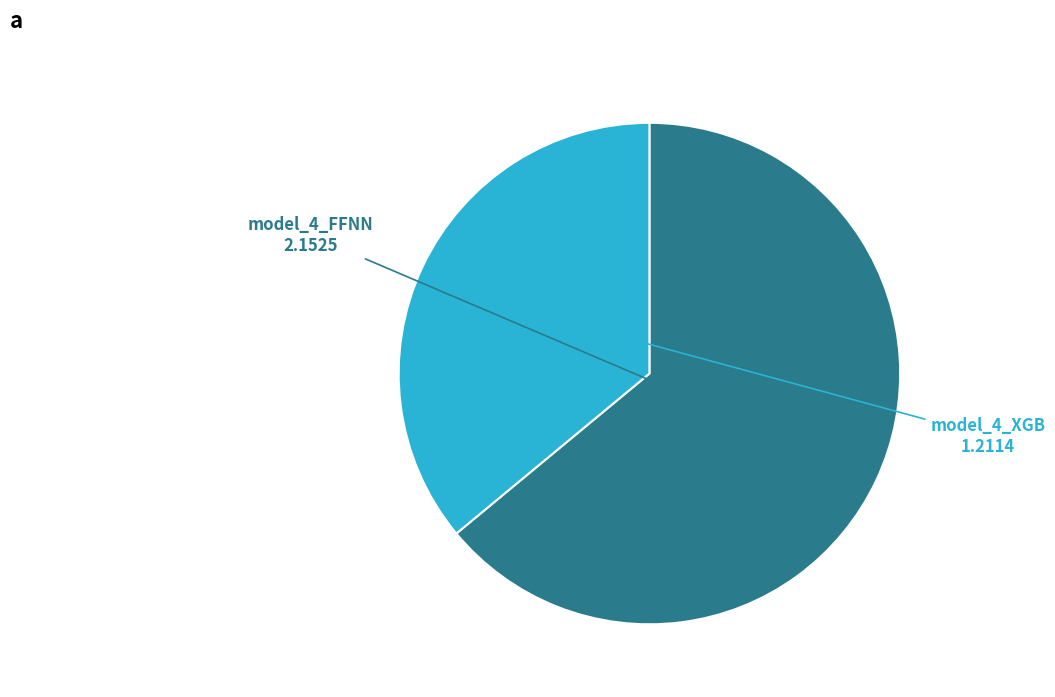

Does any single category account for the majority?

Yes